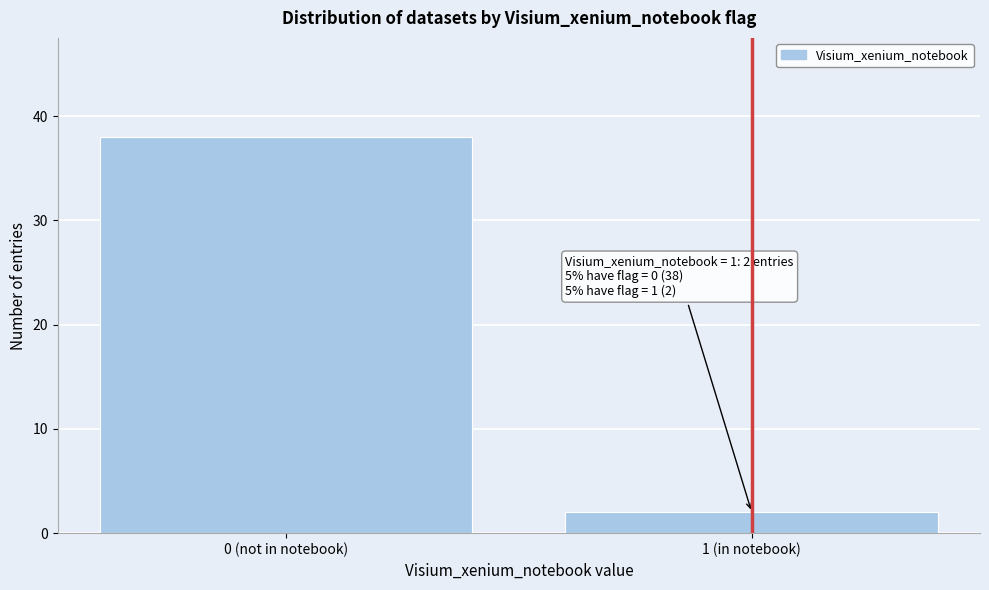

Reading left to right, what are all the values shown in this chart?

38	2